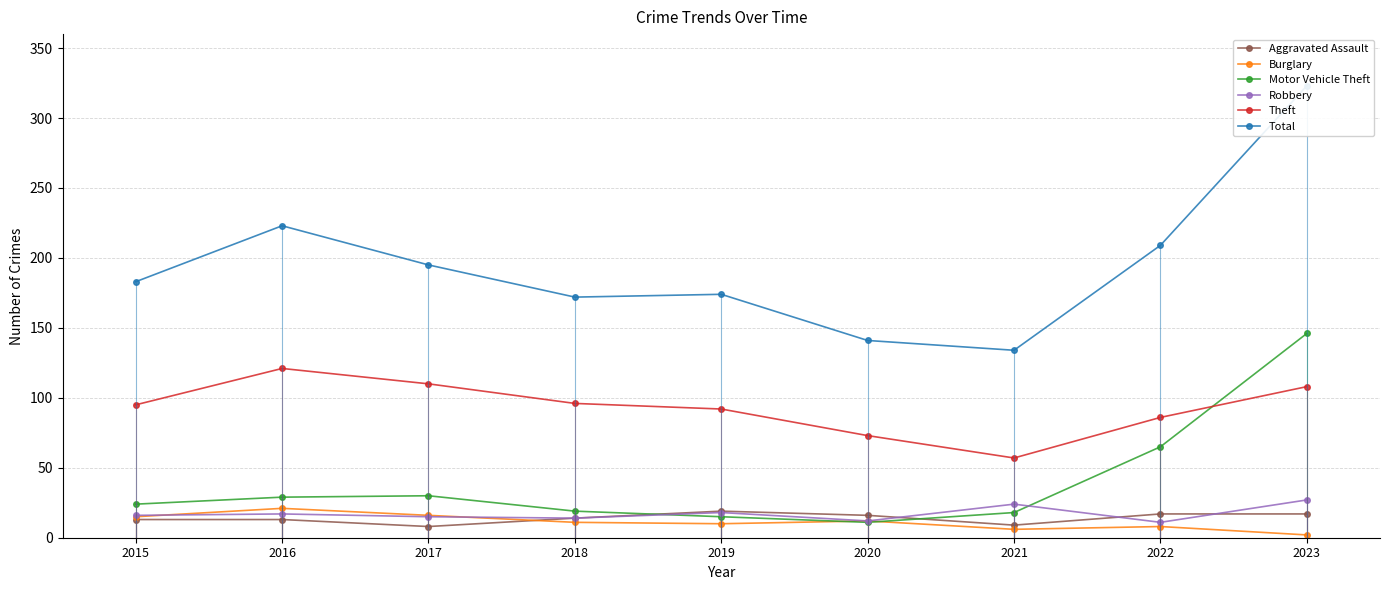

How many lines are shown in the chart?

6